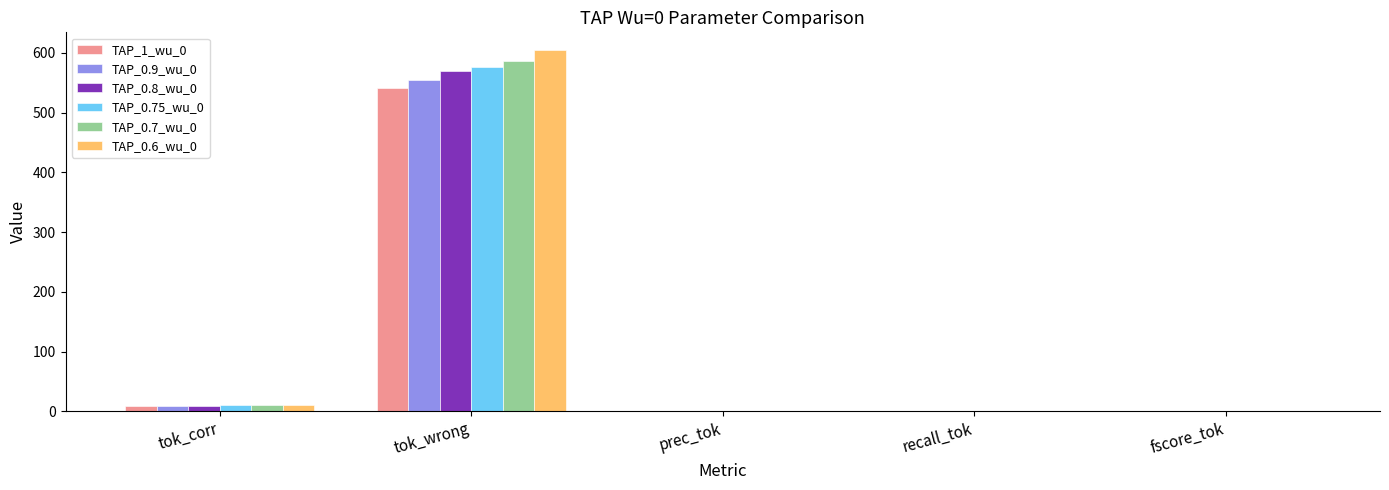

Is it true that TAP_0.8_wu_0 equals 812.3 at tok_wrong?

False